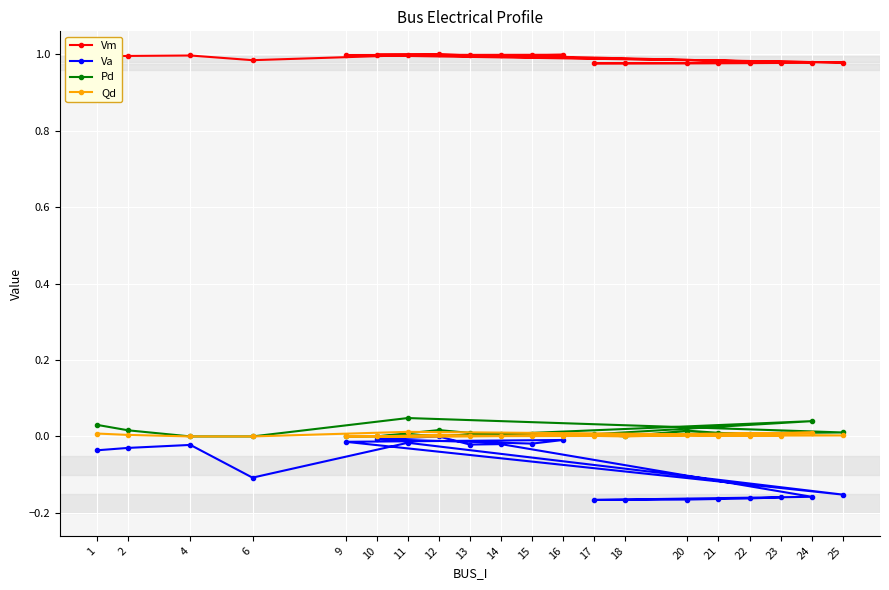

Reading left to right, extract all data points from this chart.

Vm: 1.0	1.0	1.0	1.0	1.0	1.0	1.0	1.0	1.0	1.0	1.0	1.0	1.0	1.0	1.0	1.0	1.0	1.0	1.0	1.0
Va: -0.0	-0.0	-0.0	-0.1	-0.0	-0.2	-0.0	-0.0	-0.0	-0.0	0.0	-0.0	-0.0	-0.2	-0.2	-0.2	-0.2	-0.2	-0.2	-0.2
Pd: 0.0	0.0	0.0	0.0	0.0	0.0	0.0	0.0	0.0	0.0	0.0	0.0	0.0	0.0	0.0	0.0	0.0	0.0	0.0	0.0
Qd: 0.0	0.0	0.0	0.0	0.0	0.0	0.0	0.0	0.0	0.0	0.0	0.0	0.0	0.0	0.0	0.0	0.0	0.0	0.0	0.0